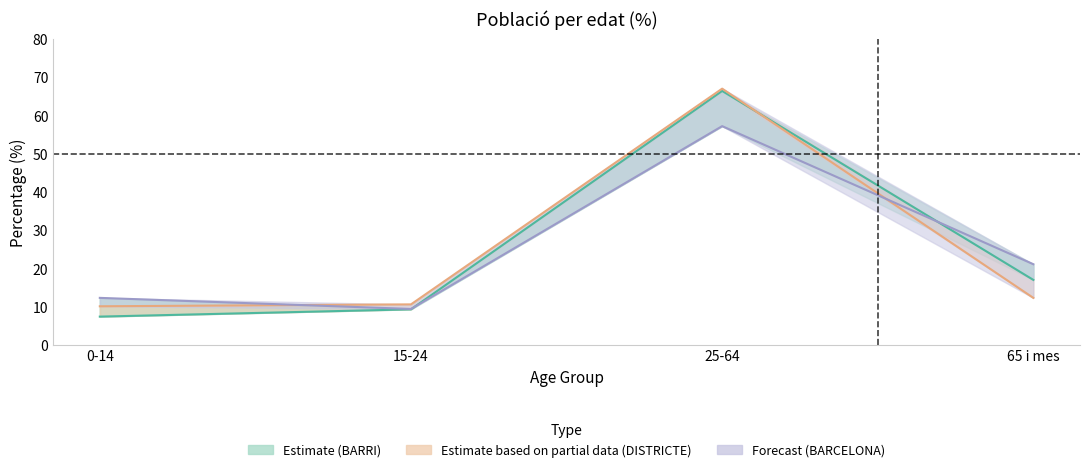

Reading left to right, extract all data points from this chart.

BARRI: 7.4	9.3	66.4	17.0
DISTRICTE: 10.1	10.6	67.0	12.3
BARCELONA: 12.3	9.4	57.2	21.1